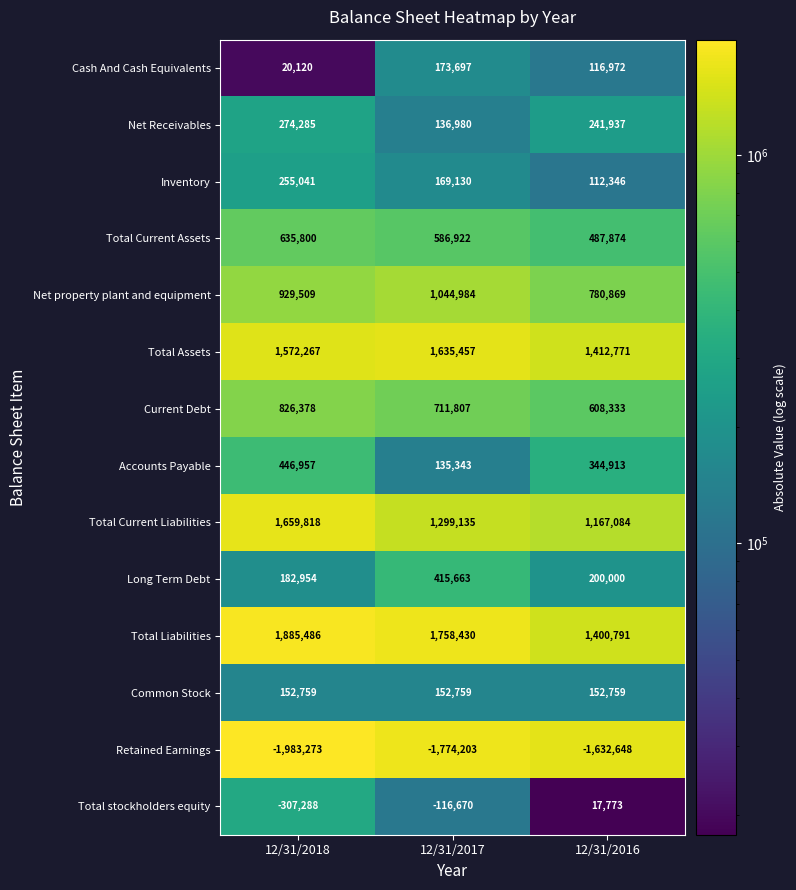

What is the total value across all series at 12/31/2018?

6550813